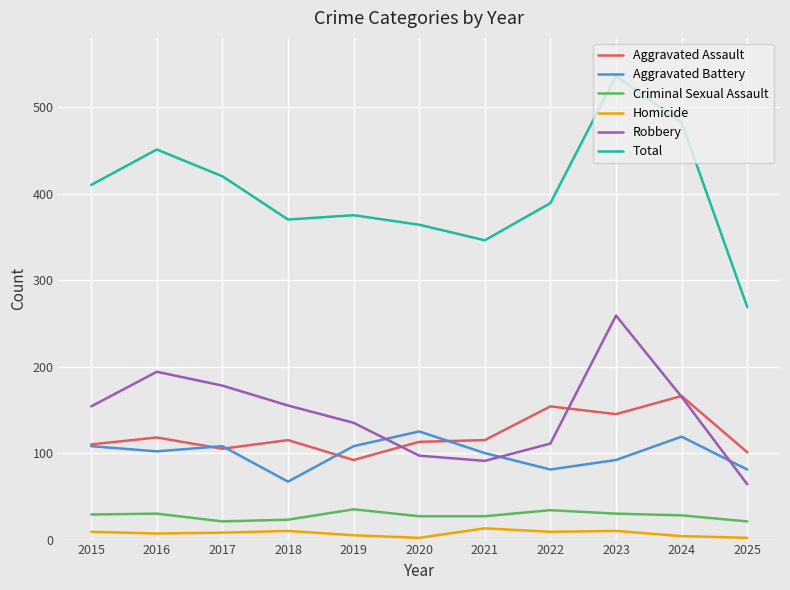

What is the sum of all Homicide values?

79